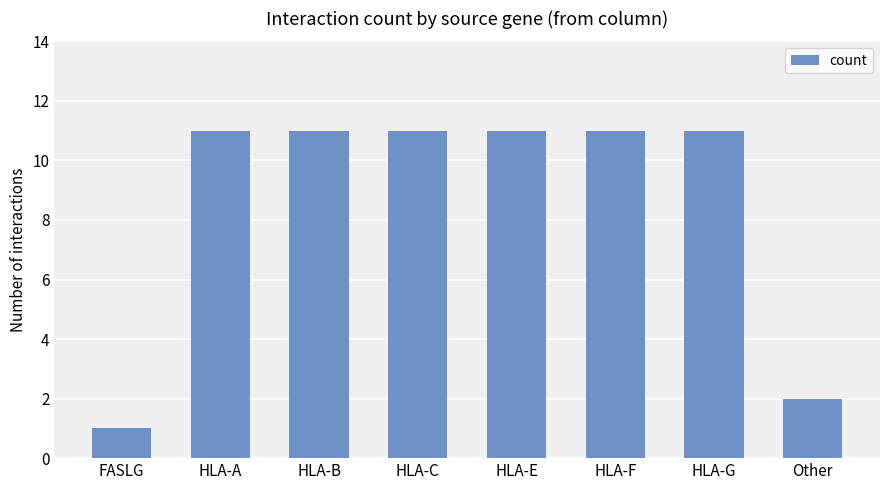

Is it true that the value at Other is 0?

False